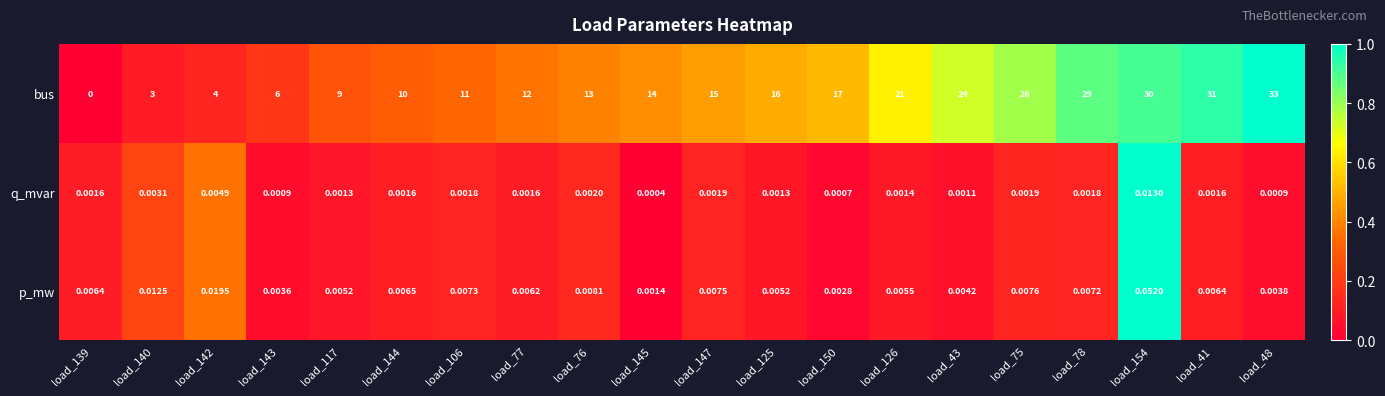

Which series changed the most between load_106 and load_125?

bus